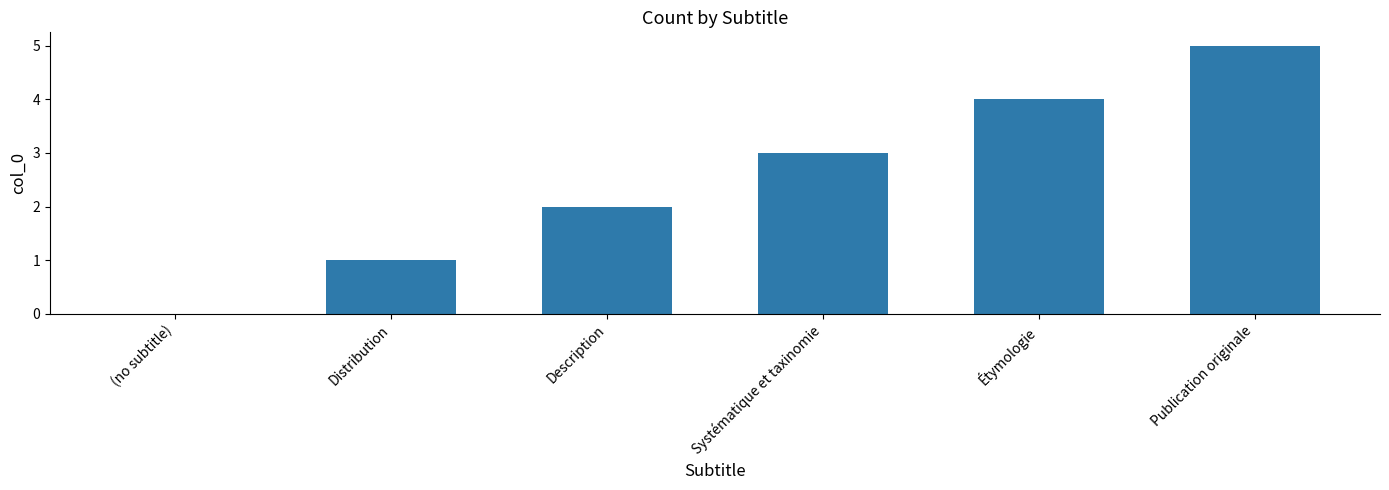

Reading left to right, transcribe all the data shown in this chart.

(no subtitle)=0	Distribution=1	Description=2	Systématique et taxinomie=3	Étymologie=4	Publication originale=5